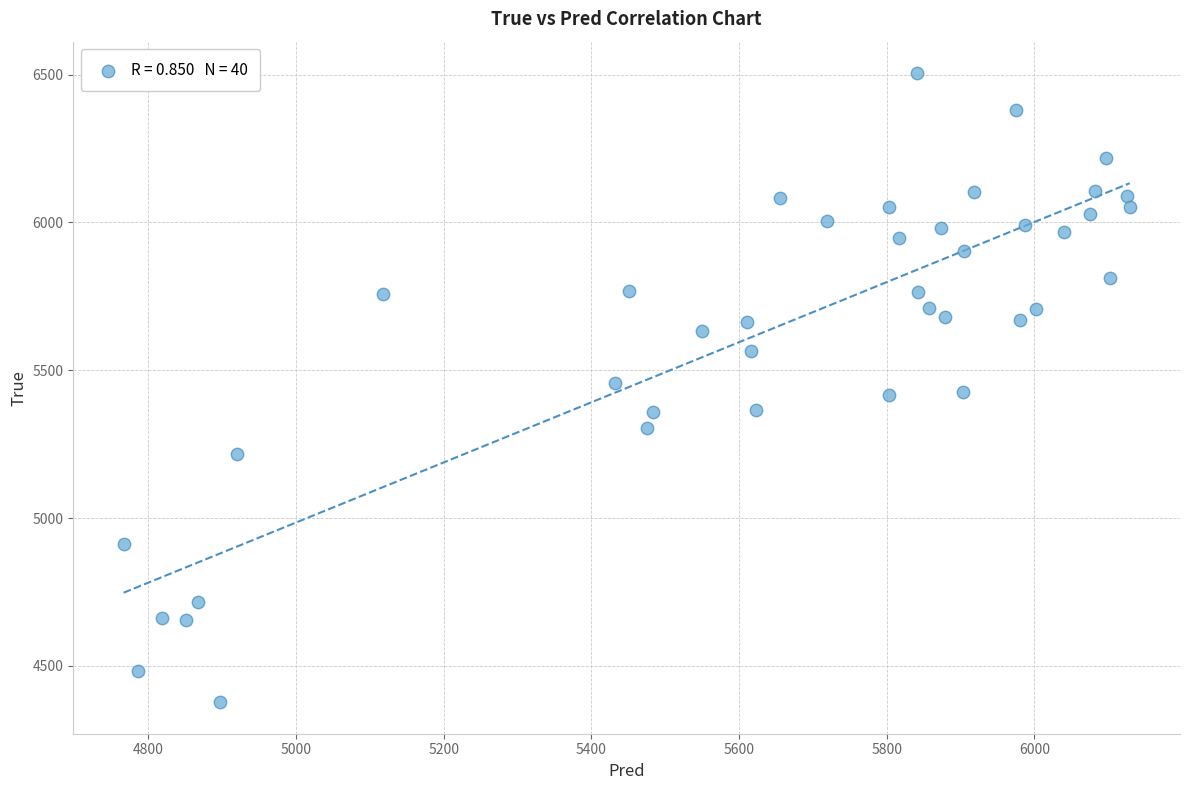

What is the range of Y values (max minus min)?

2128